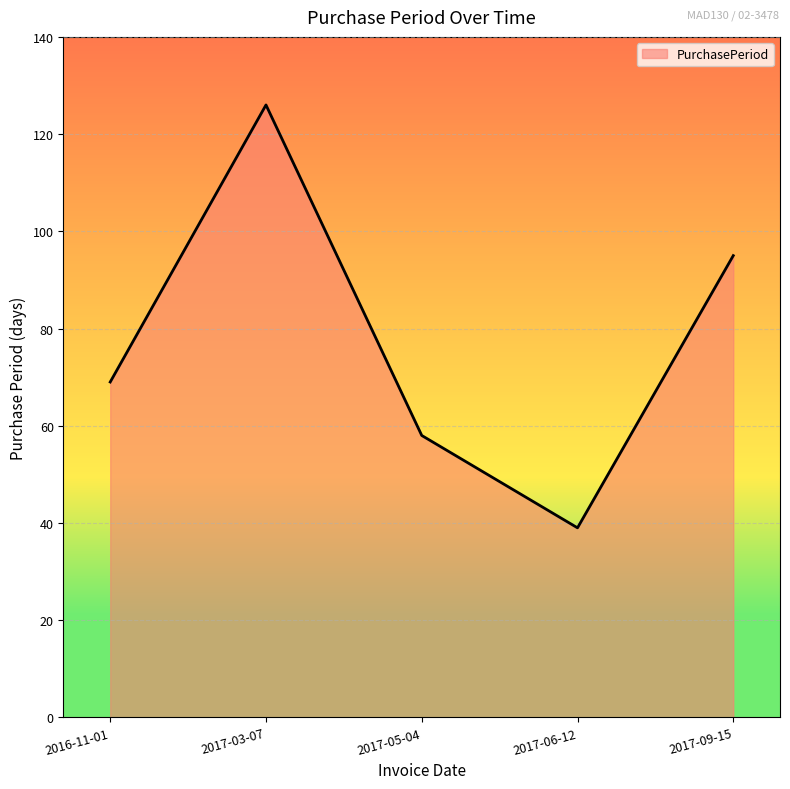

What position from the left is 2017-06-12?

4